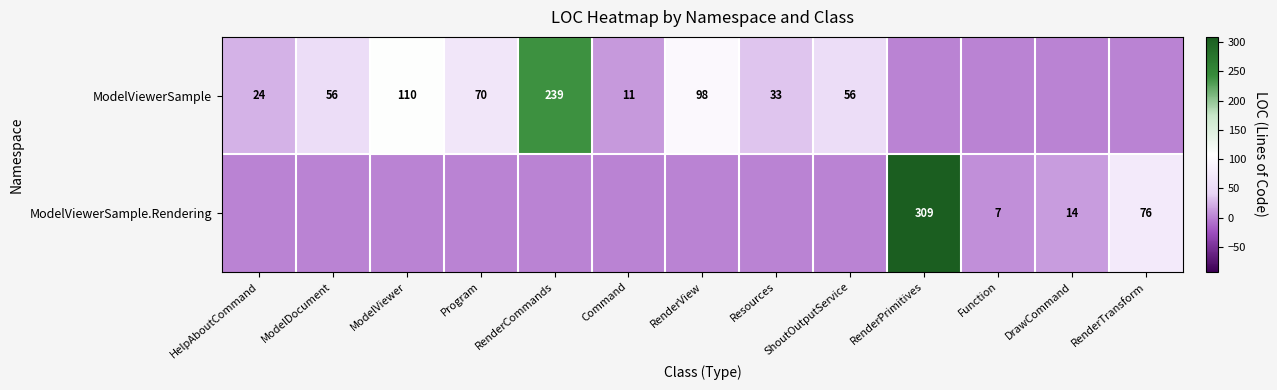

Count the number of categories in the chart.

13